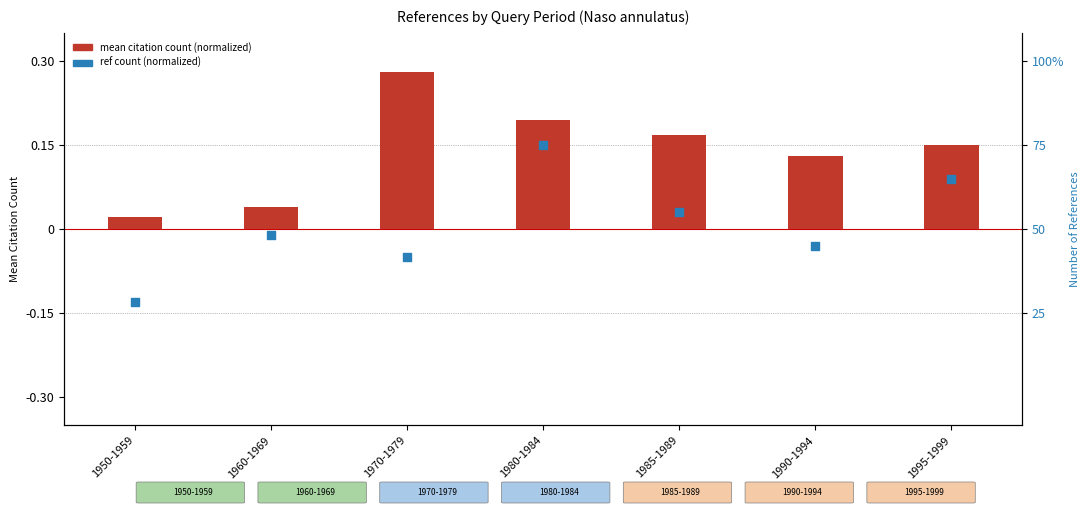

At how many categories does at least one series exceed 0?

7